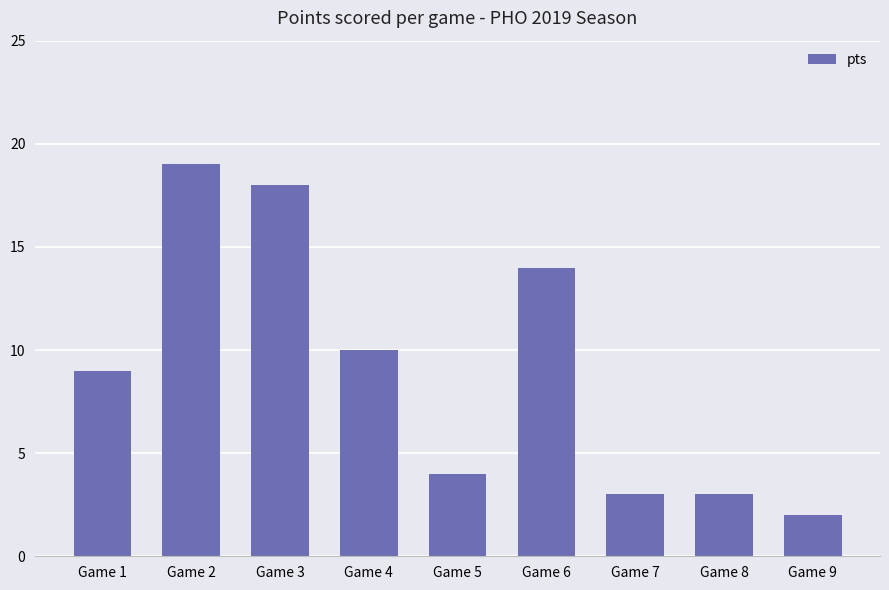

How many categories are shown in the chart?

9